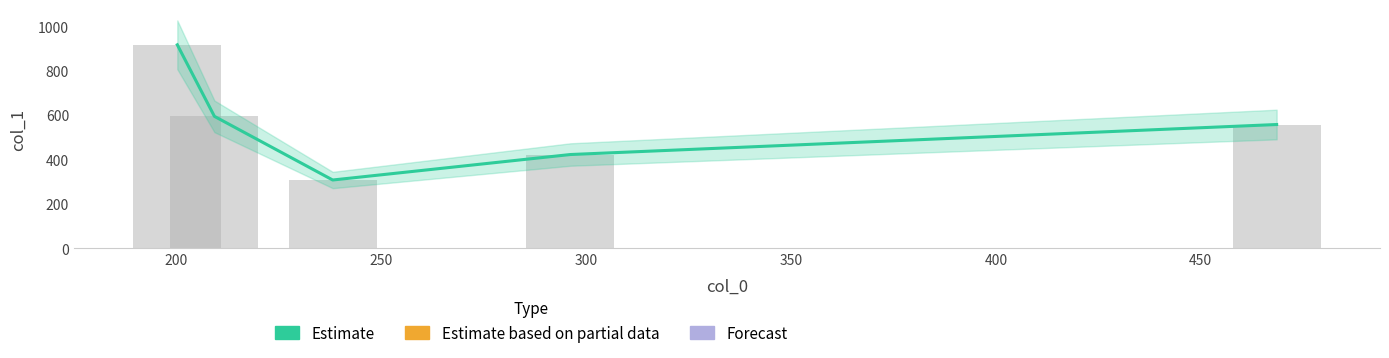

How many data points are less than 556?

2